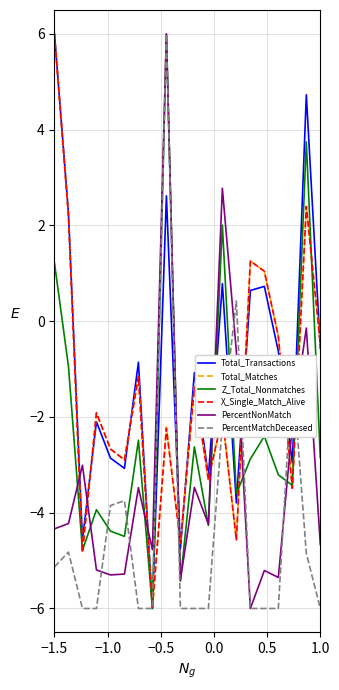

What is the smallest value displayed?

-6.0